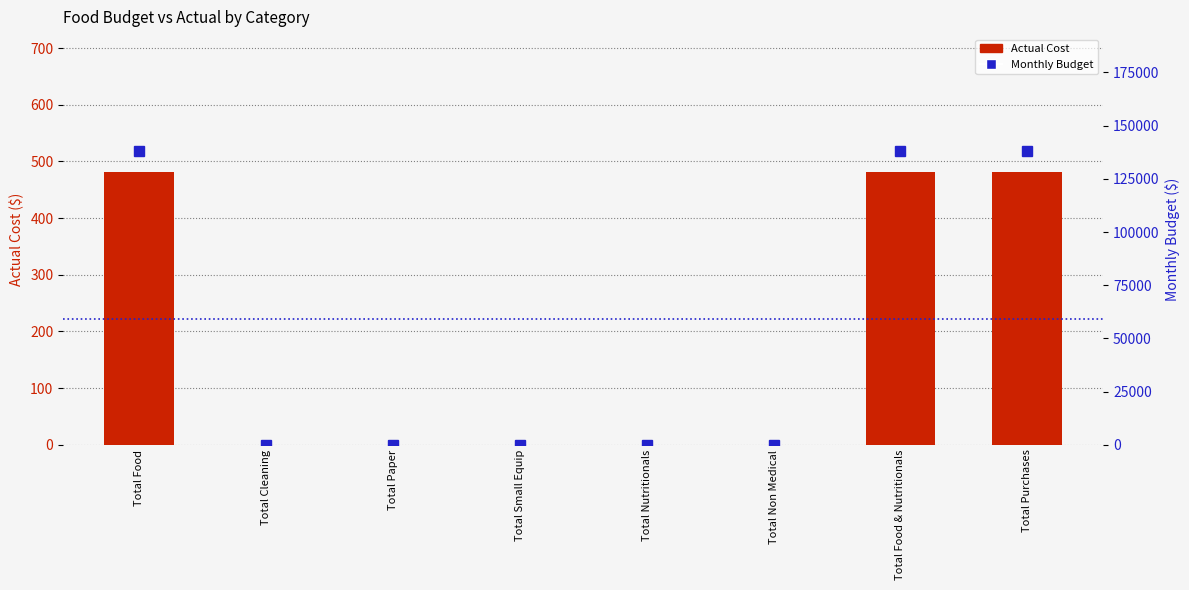

The Actual Cost series shows 481.9 at Total Food. True or false?

True